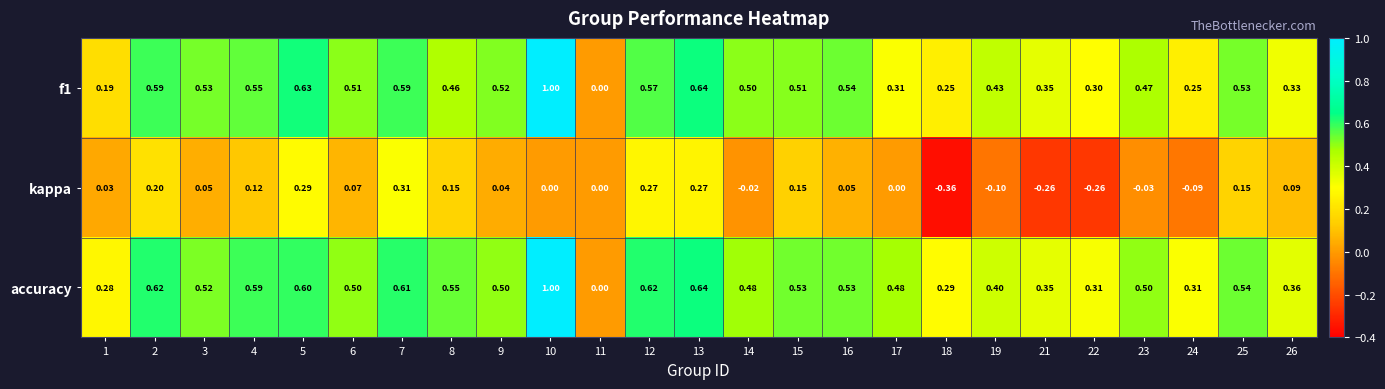

Is the value of kappa at 26 greater than the value of f1 at 18?

No